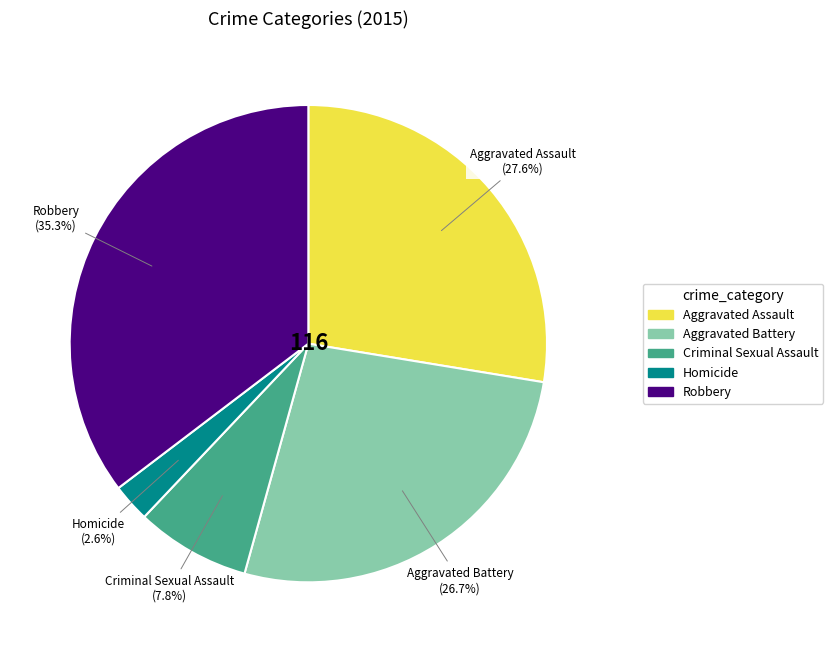

To the nearest percent, what percentage of the pie is Aggravated Battery?

27%